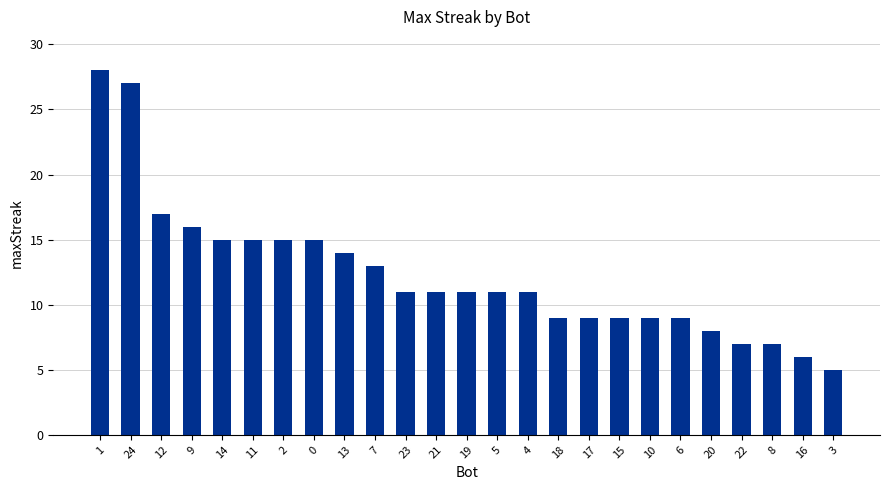

What is the change in value from 12 to 10?

-8